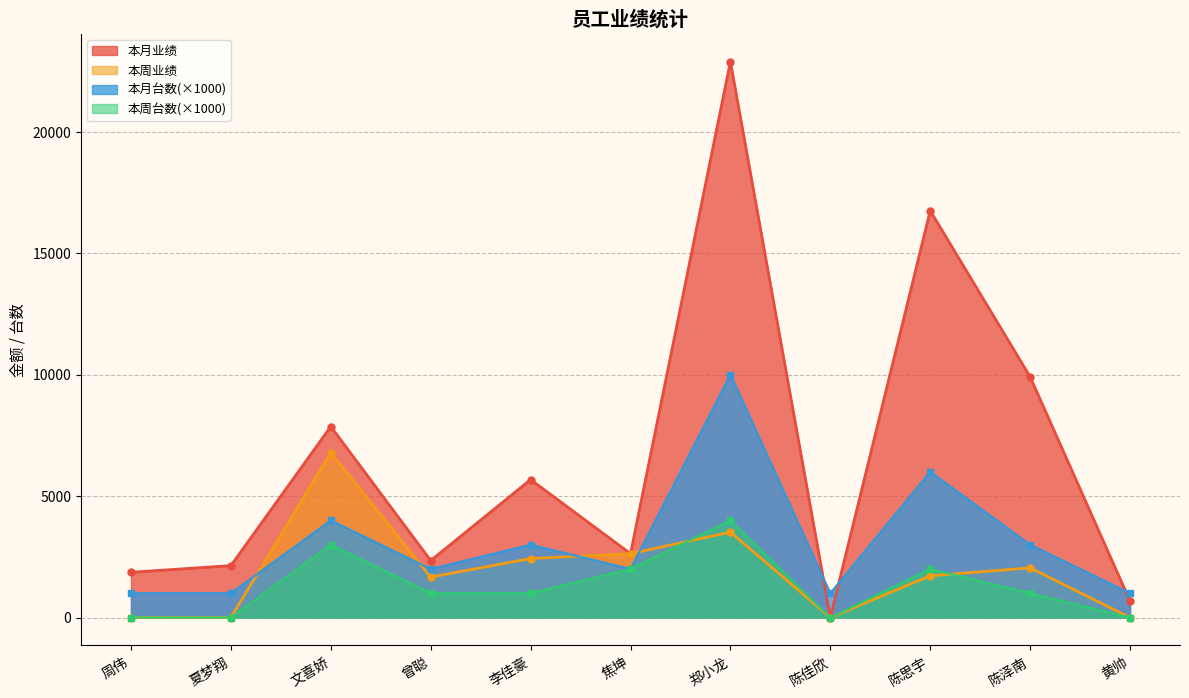

At how many categories does at least one series exceed 19375?

1